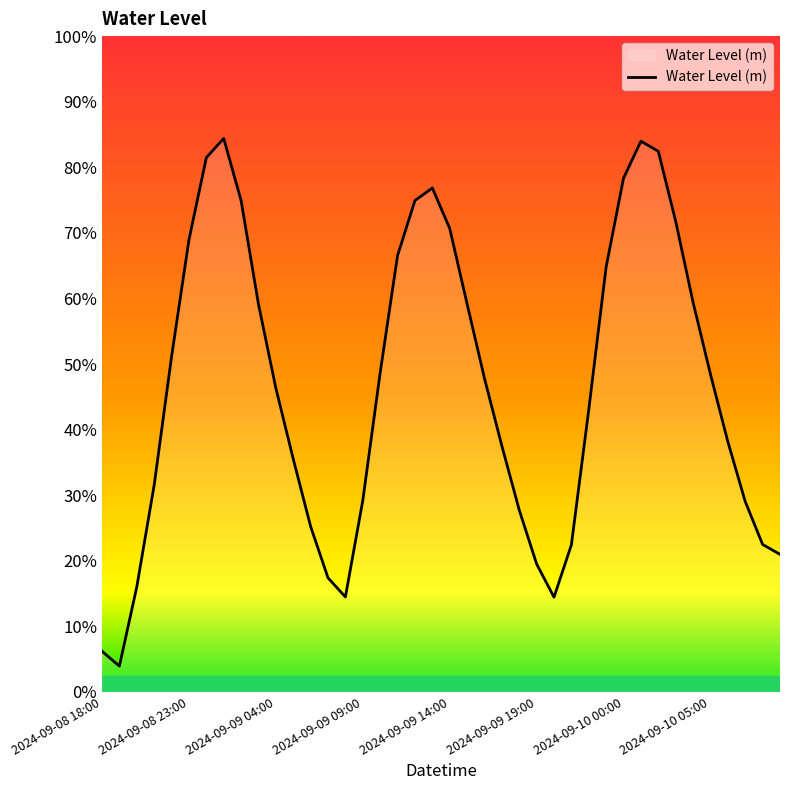

Does the chart have visible grid lines?

No